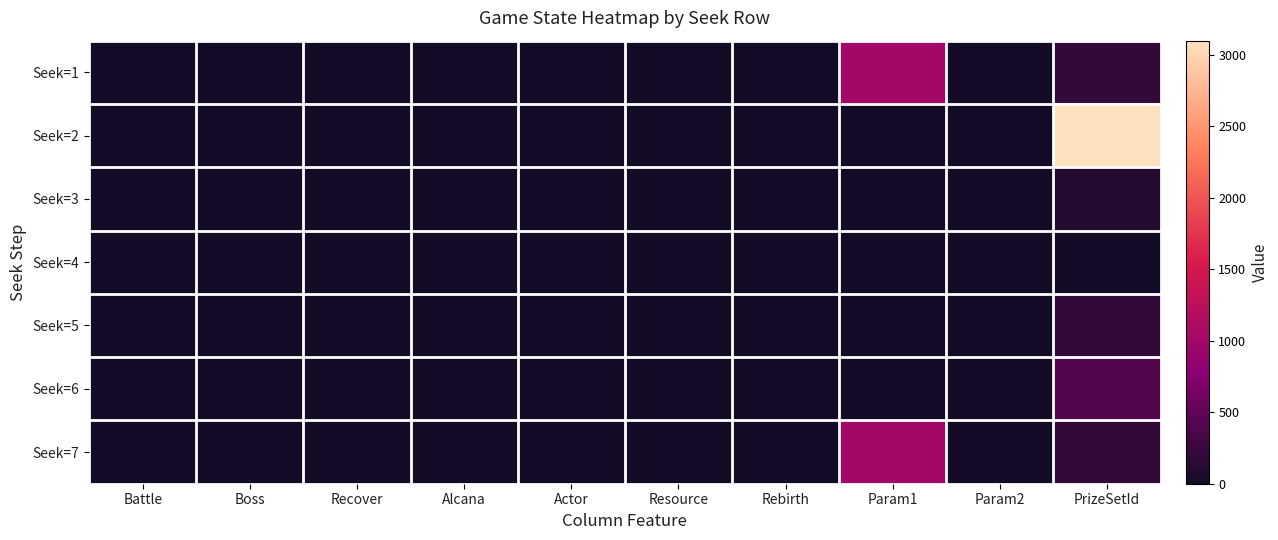

Reading left to right, extract all data points from this chart.

Seek=1: Battle=1	Boss=0	Recover=0	Alcana=0	Actor=0	Resource=0	Rebirth=0	Param1=1010	Param2=0	PrizeSetId=200
Seek=2: Battle=0	Boss=0	Recover=1	Alcana=0	Actor=0	Resource=0	Rebirth=0	Param1=0	Param2=0	PrizeSetId=3100
Seek=3: Battle=0	Boss=0	Recover=0	Alcana=1	Actor=0	Resource=0	Rebirth=0	Param1=0	Param2=0	PrizeSetId=100
Seek=4: Battle=0	Boss=0	Recover=0	Alcana=0	Actor=1	Resource=0	Rebirth=0	Param1=0	Param2=0	PrizeSetId=0
Seek=5: Battle=0	Boss=0	Recover=0	Alcana=0	Actor=0	Resource=1	Rebirth=0	Param1=0	Param2=0	PrizeSetId=200
Seek=6: Battle=0	Boss=0	Recover=0	Alcana=0	Actor=0	Resource=0	Rebirth=1	Param1=0	Param2=0	PrizeSetId=400
Seek=7: Battle=0	Boss=1	Recover=0	Alcana=0	Actor=0	Resource=0	Rebirth=0	Param1=1010	Param2=0	PrizeSetId=200